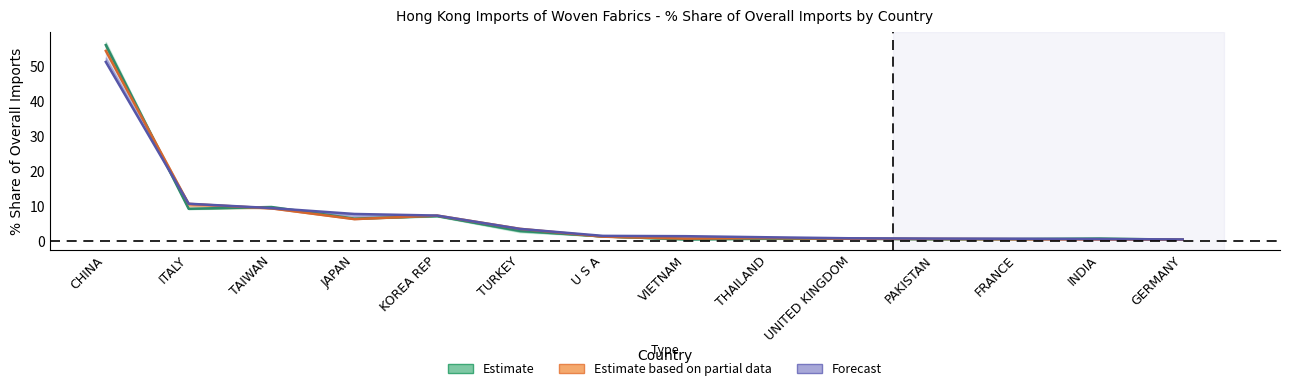

What is the value of the Estimate (2016-2017) point at the 7th from the left?

1.3